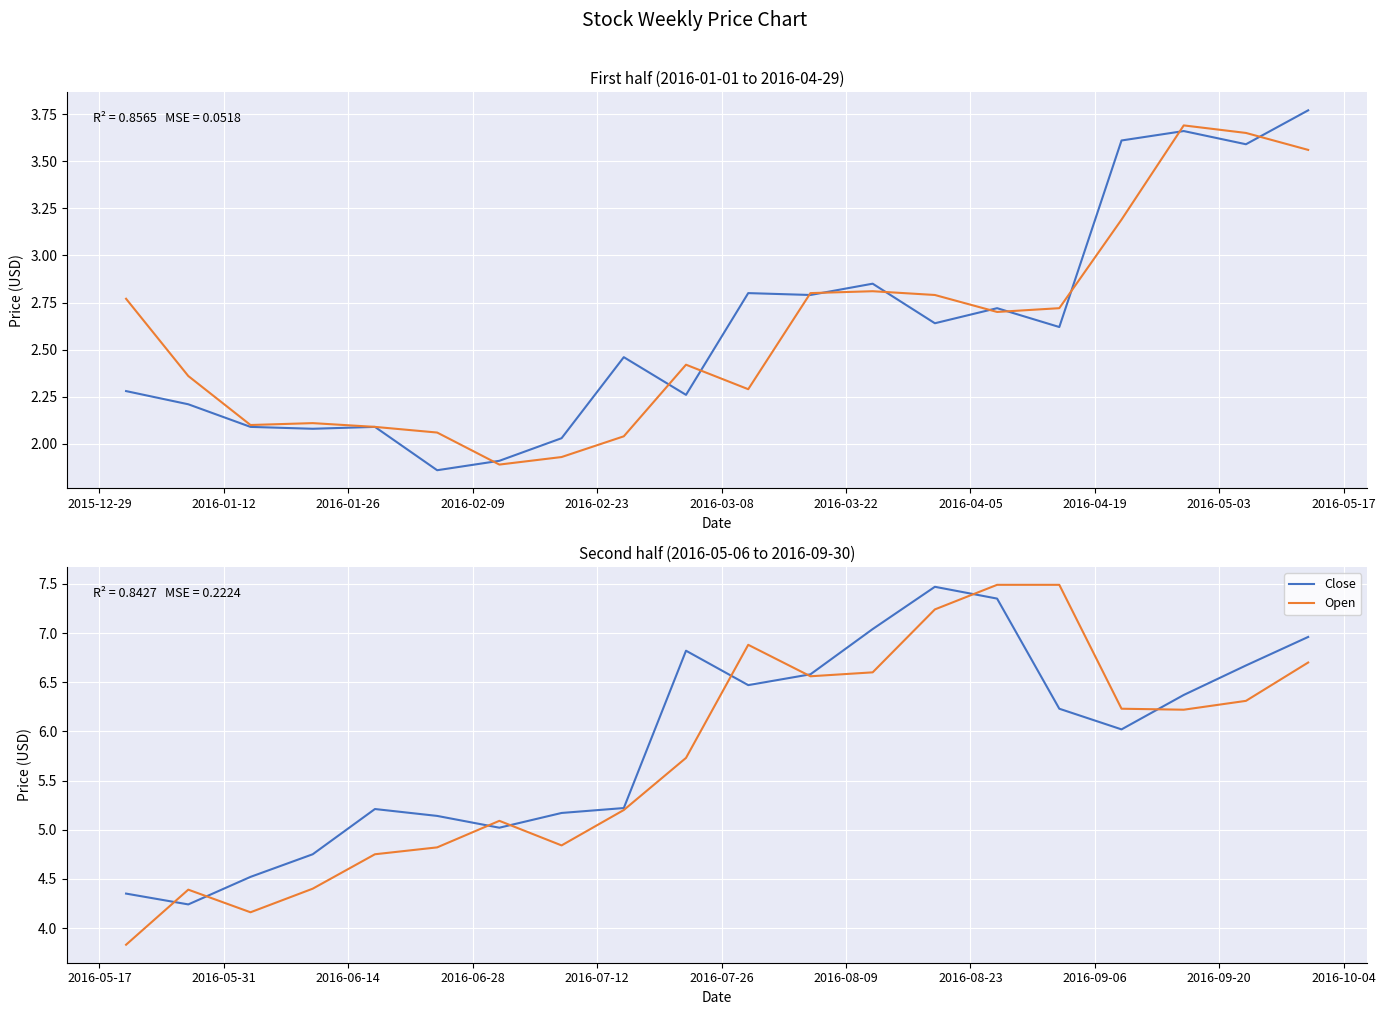

How many interior local peaks does the Close series have?

3